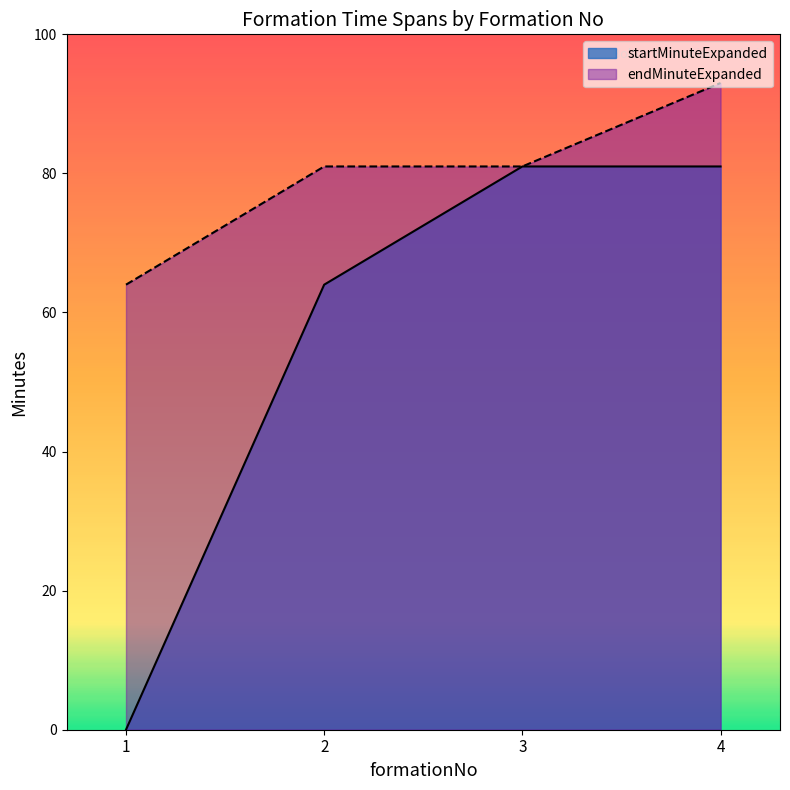

What are all the series names shown in the legend?

startMinuteExpanded, endMinuteExpanded